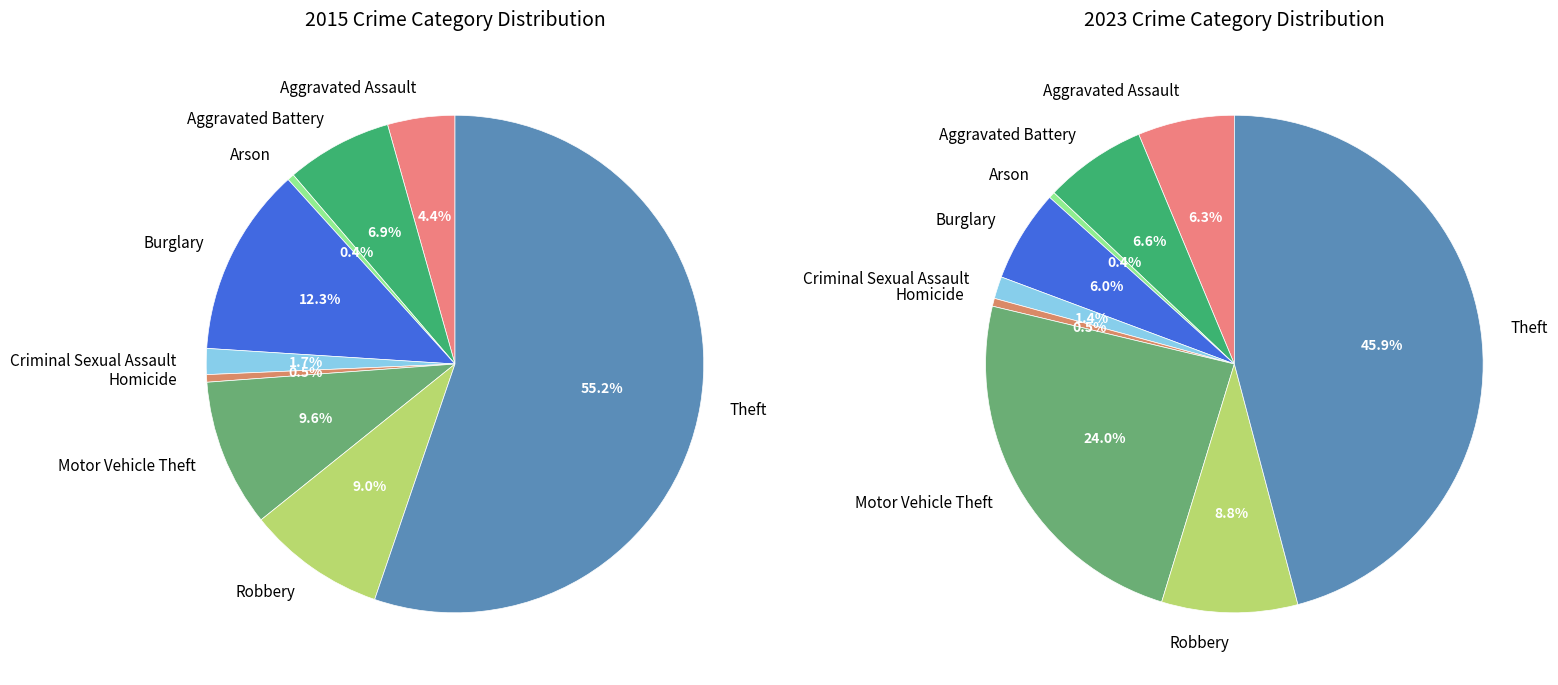

To the nearest percent, what is the difference between the largest and smallest slice percentages?

55%